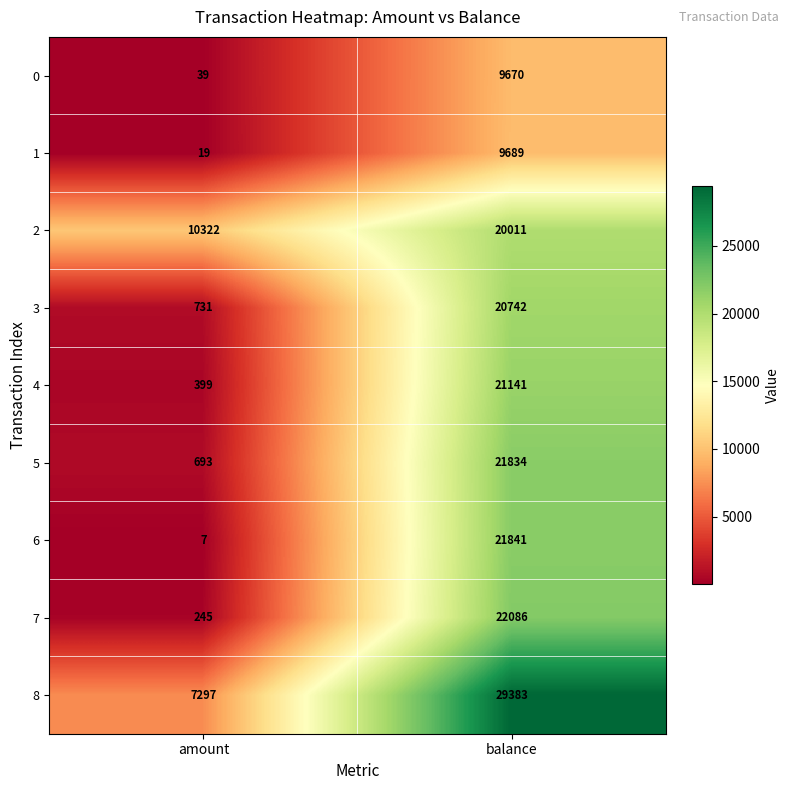

What is the difference between the highest and lowest values at balance?

19713